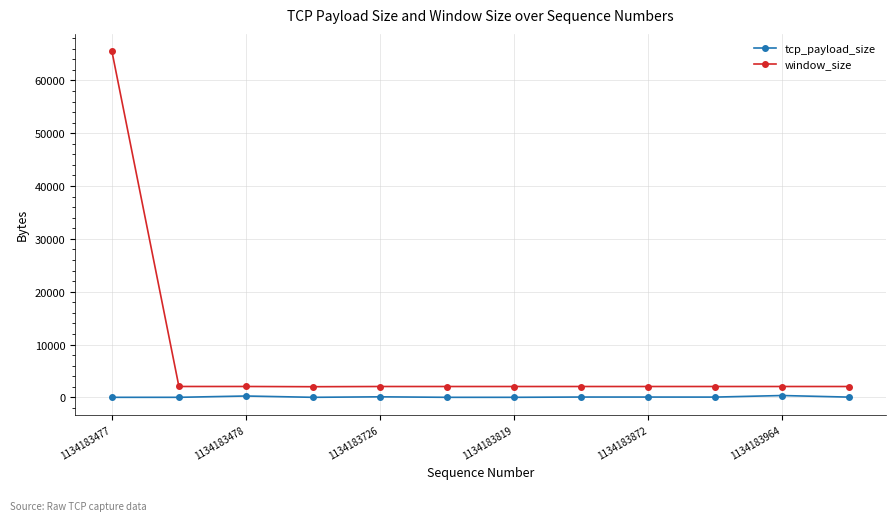

True or false: tcp_payload_size has more than 0 points higher than both neighbors.

True